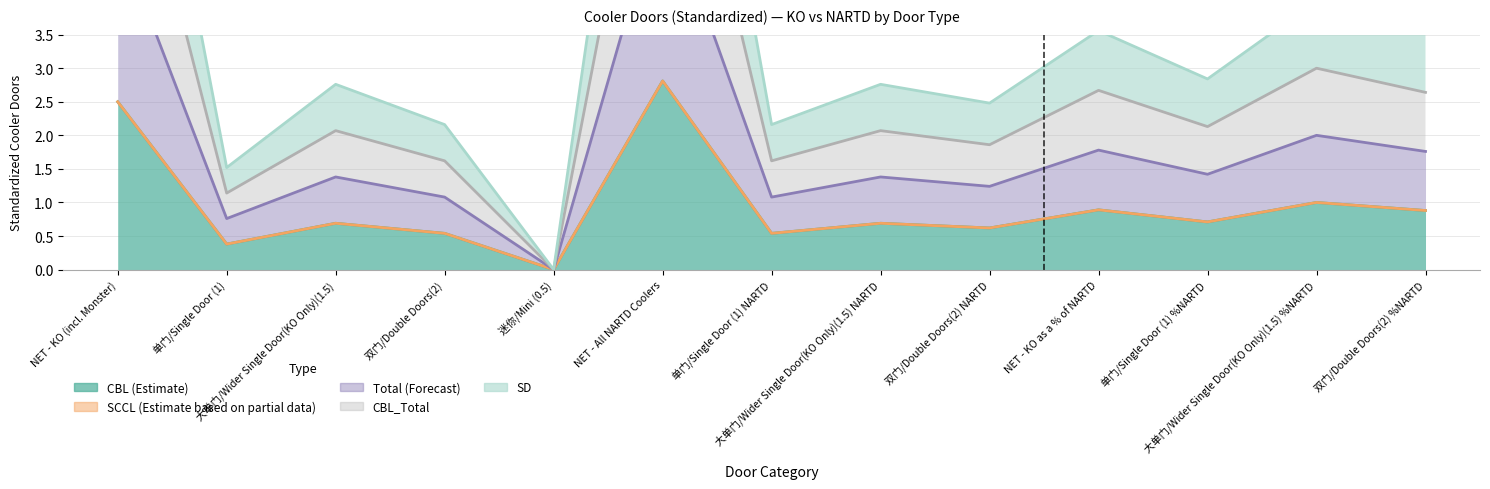

At which category does CBL reach its first local peak?

大单门/Wider Single Door(KO Only)(1.5)